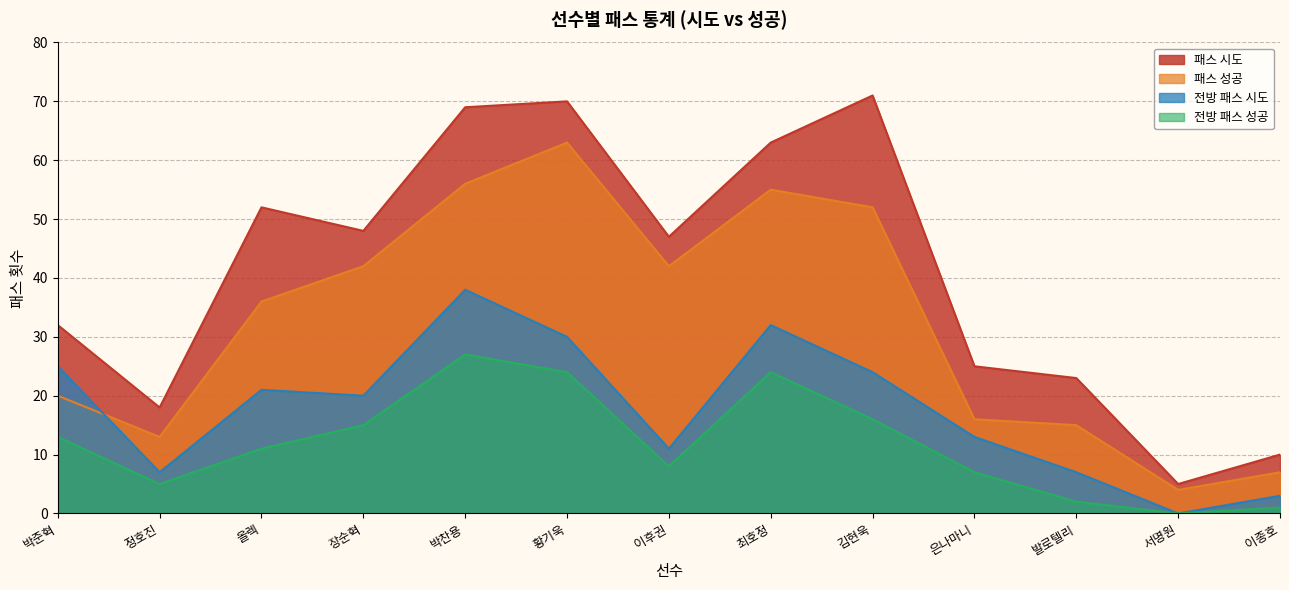

After their last crossing, which series has the higher values: 전방 패스 시도 or 패스 성공?

패스 성공